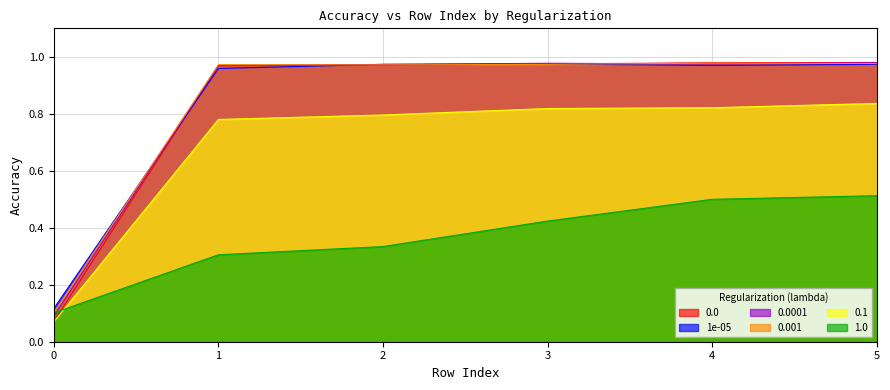

What is the minimum value for 1e-05?

0.1